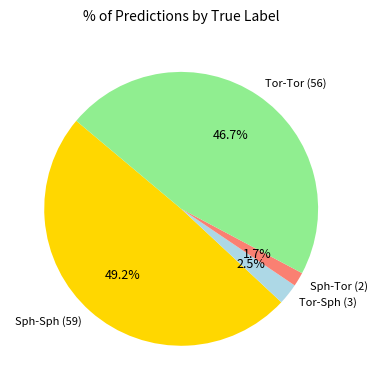

Rank the categories by value from highest to lowest.

Sph-Sph (59), Tor-Tor (56), Tor-Sph (3), Sph-Tor (2)